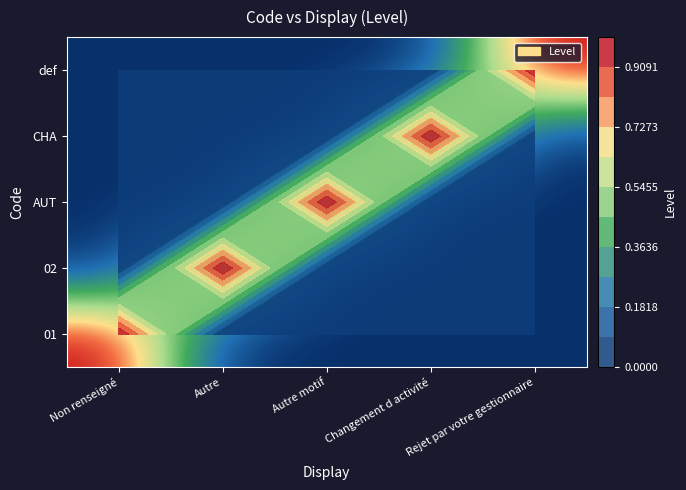

At how many categories does at least one series exceed 0?

5